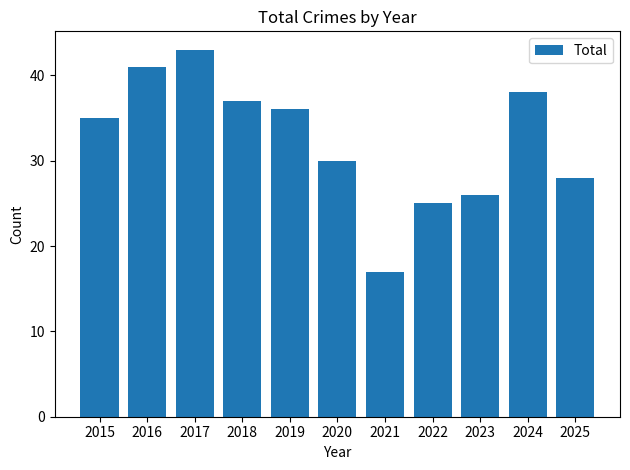

What is the maximum value shown in the chart?

43